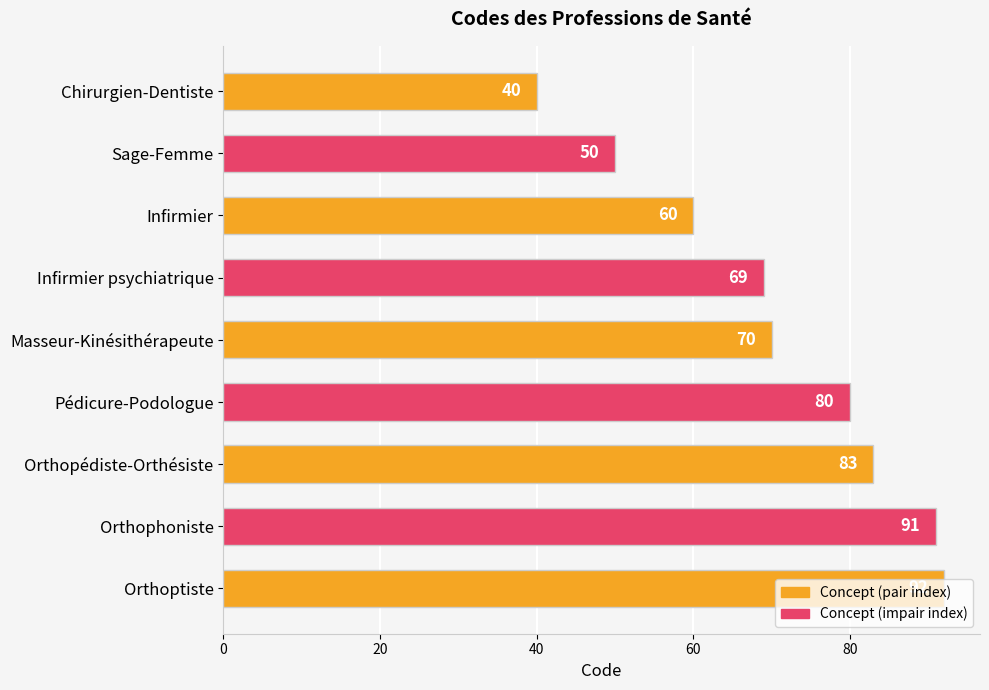

What is the difference between the maximum and minimum values?

52